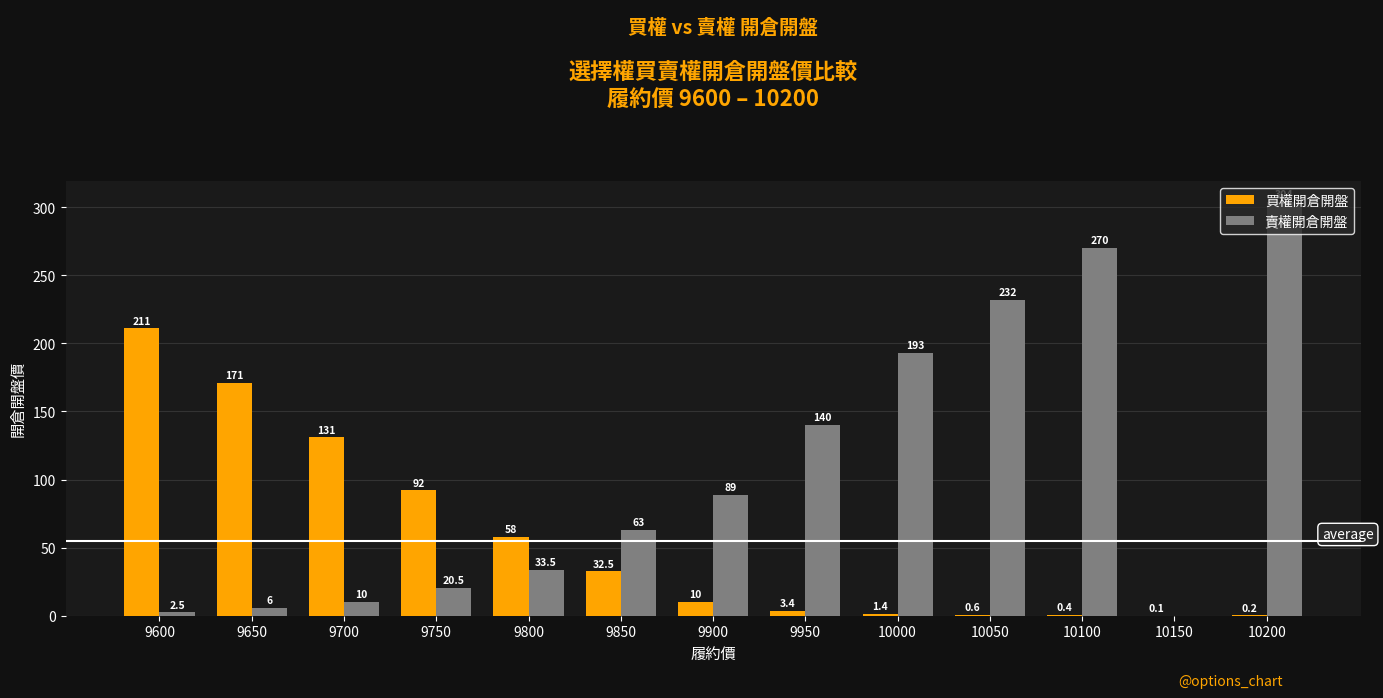

The 買權開倉開盤 series shows 62.9 at 9700. True or false?

False